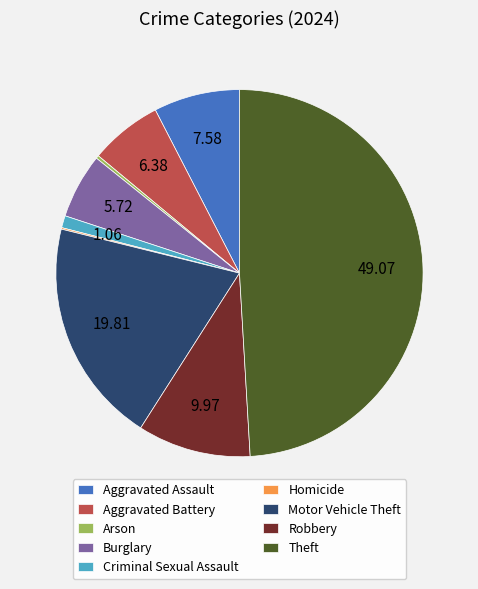

Which slice is the largest?

Theft